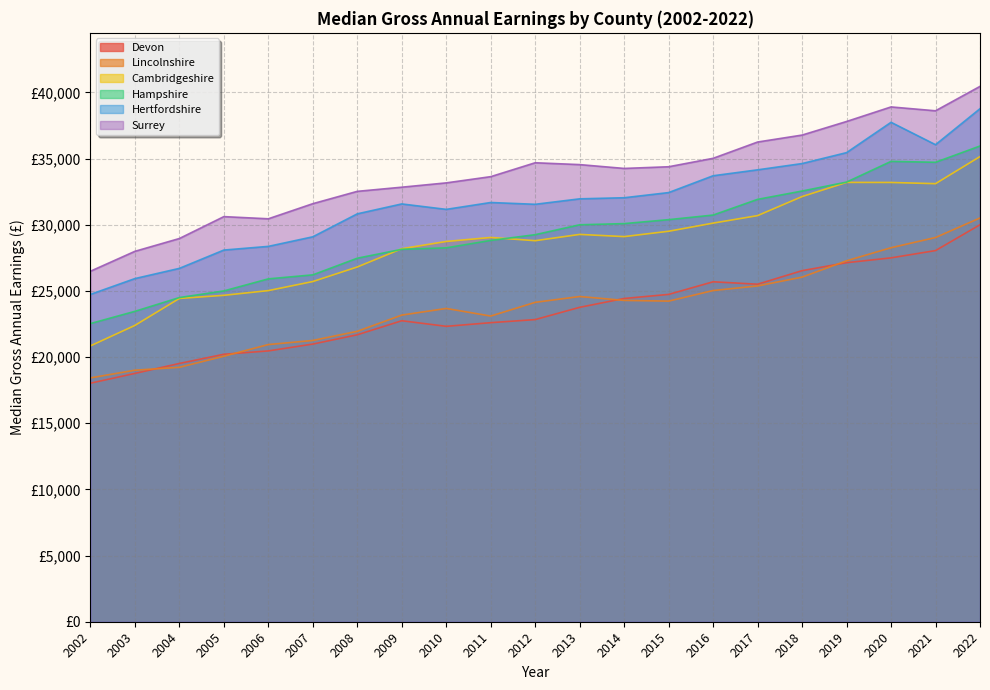

What is the value of the Lincolnshire point at the 7th from the left?

21949